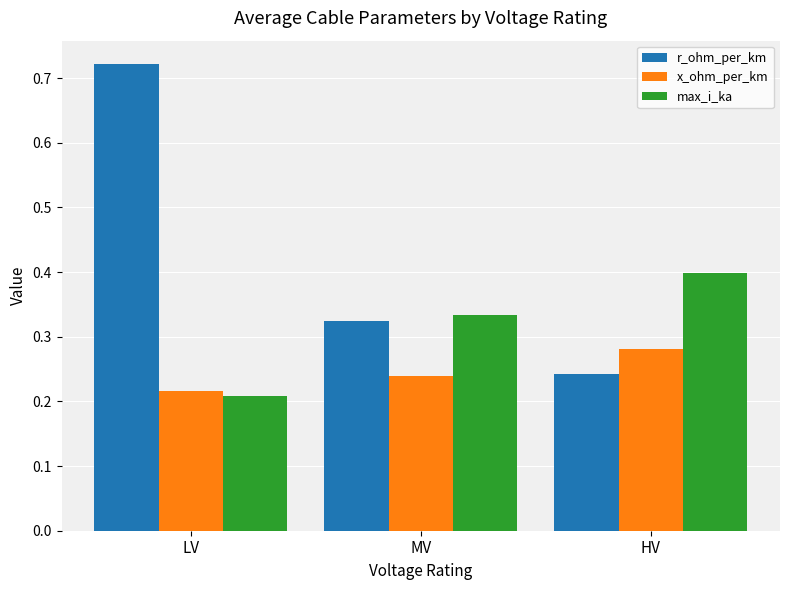

What is the spread (max minus min) of values at LV?

0.5